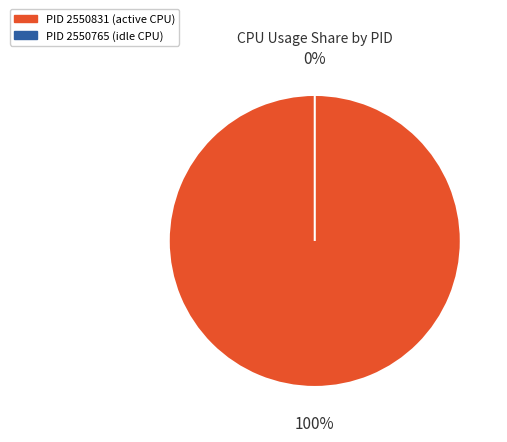

Which slice is the largest?

2550831